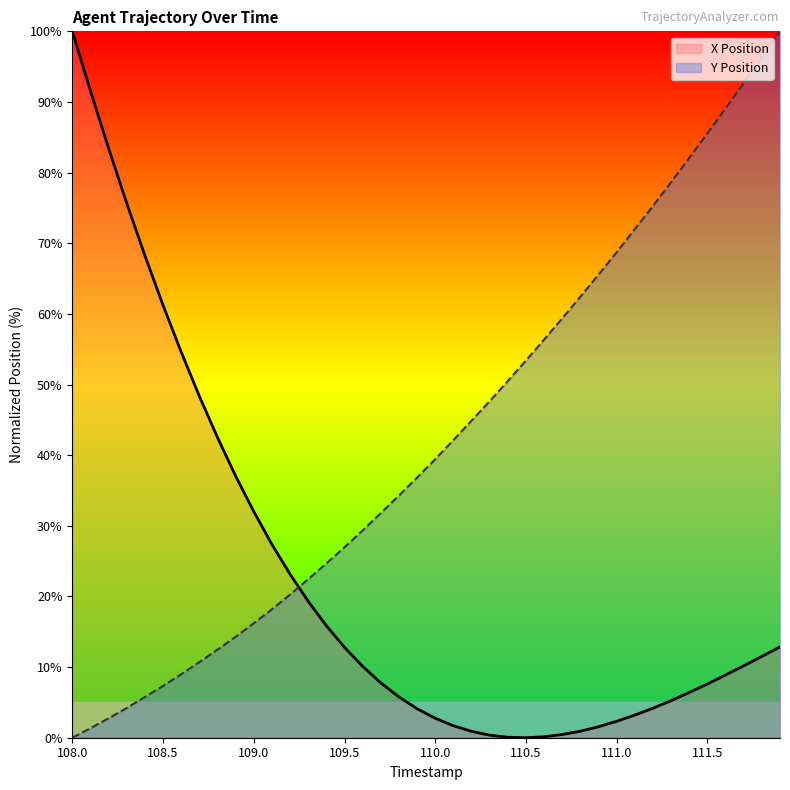

What position from the right is 108.2?

38